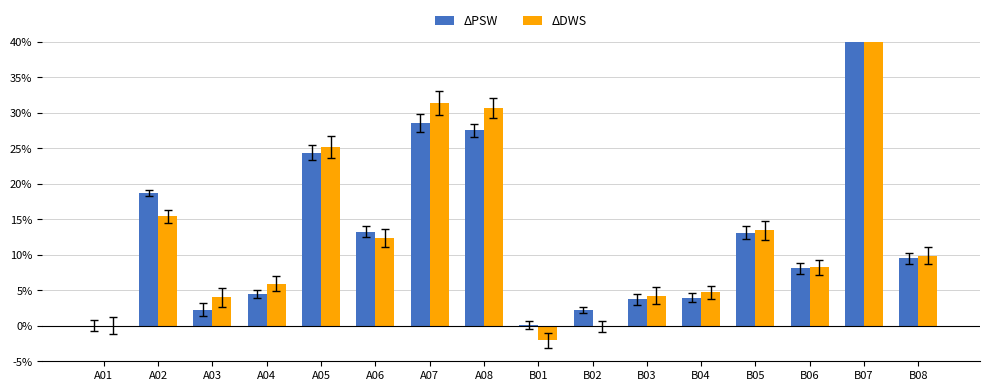

What are all the series names shown in the legend?

ΔPSW, ΔDWS